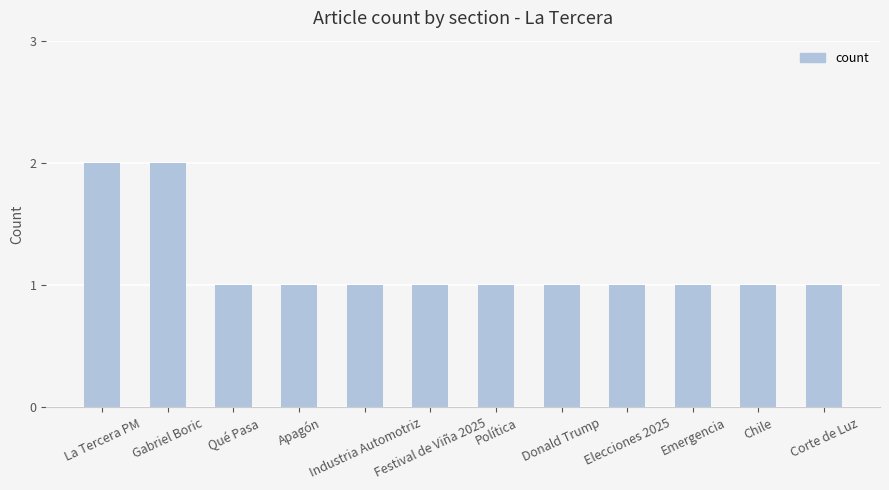

Count the number of data series in this chart.

1